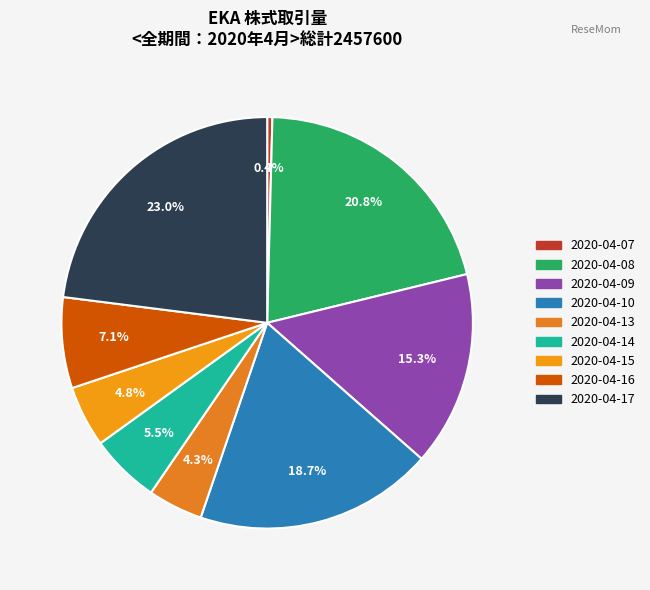

How many slices are in this pie chart?

9